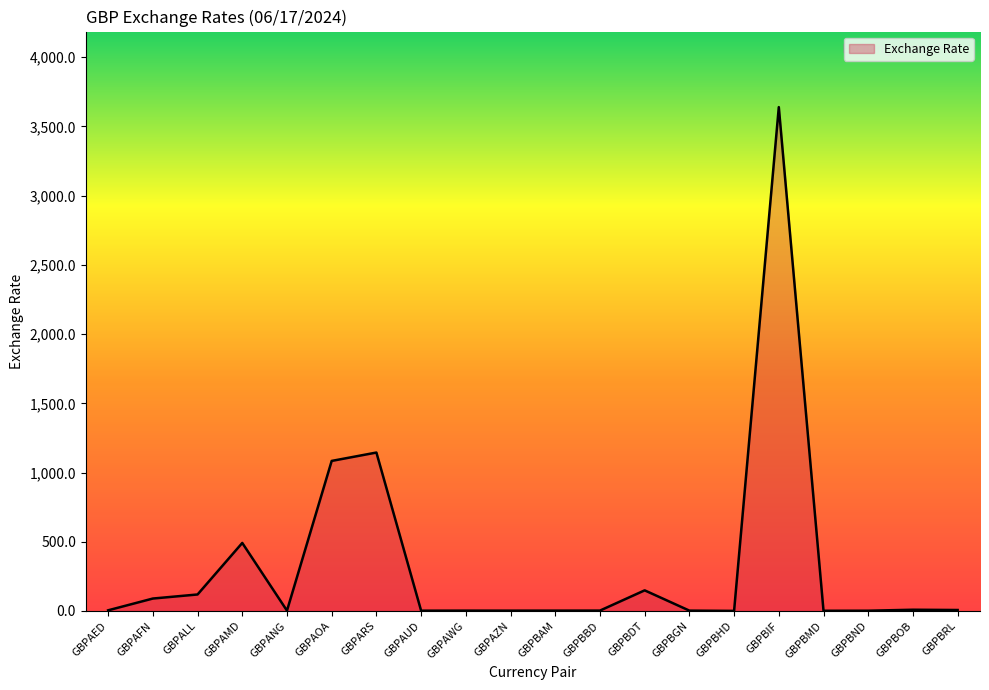

What is the greatest value displayed?

3639.8